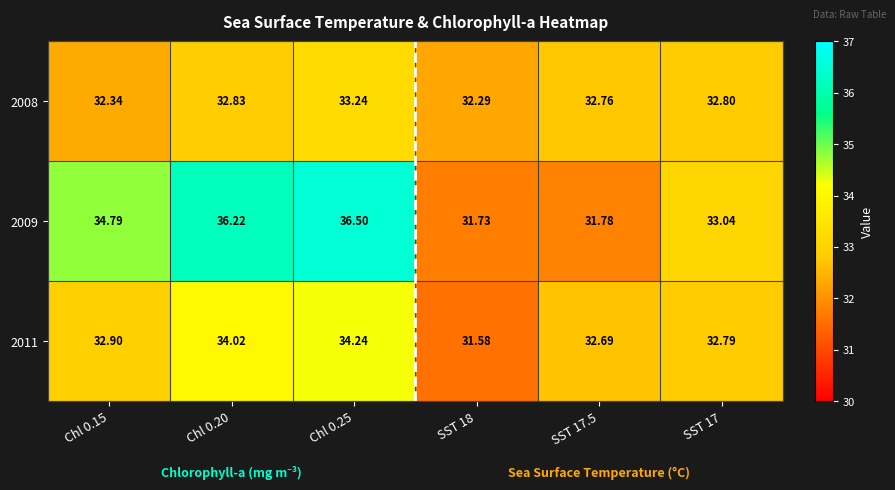

At how many categories does at least one series exceed 33?

4